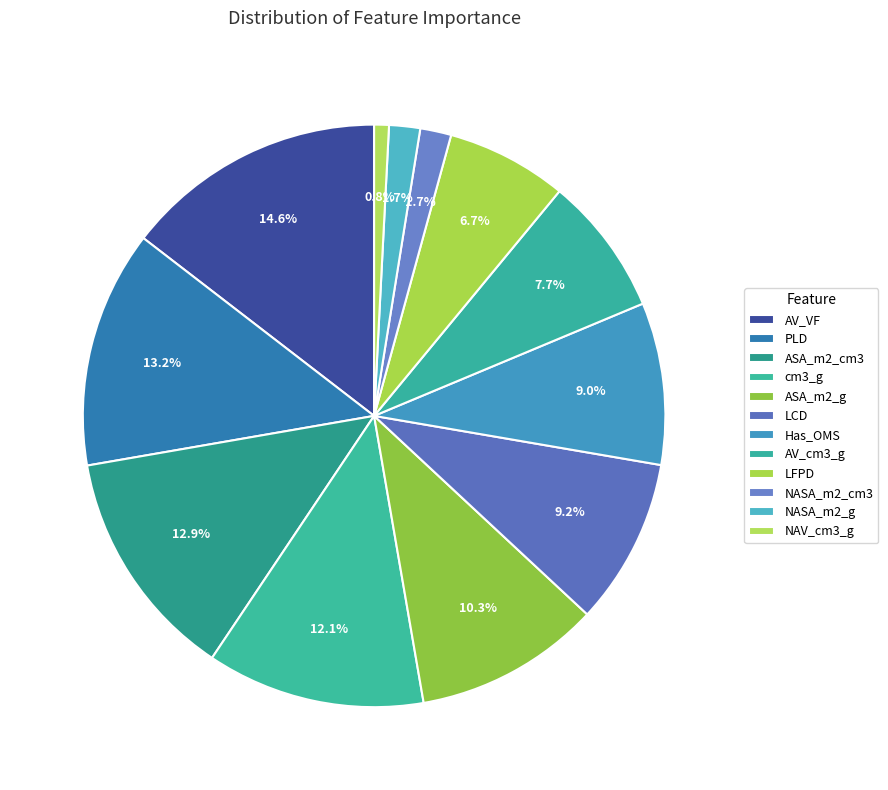

Which has a higher value, LCD or cm3_g?

cm3_g